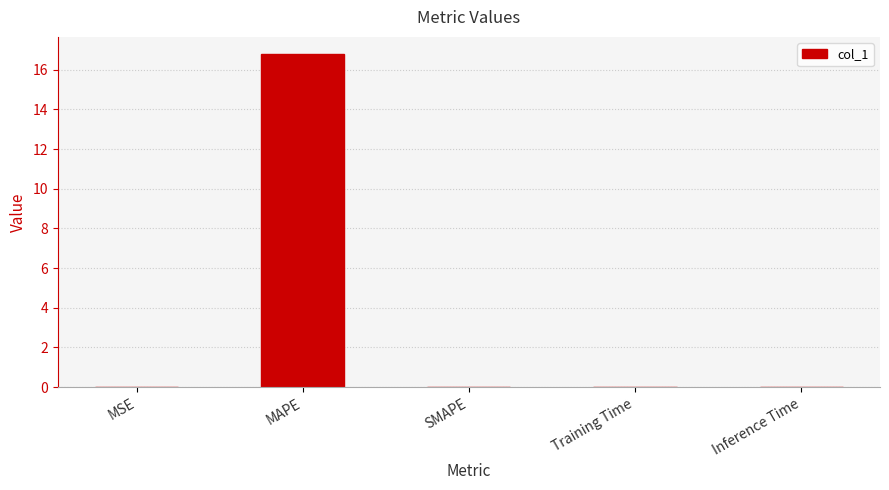

What is the sum of all values?

16.8